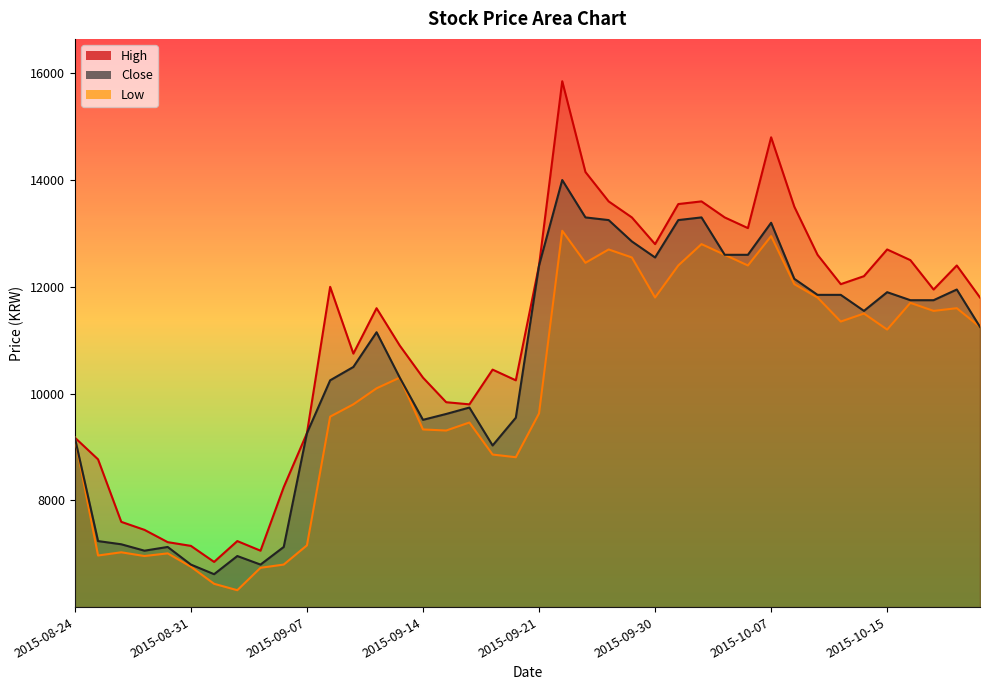

At which label does High first exceed 11950?

2015-09-08